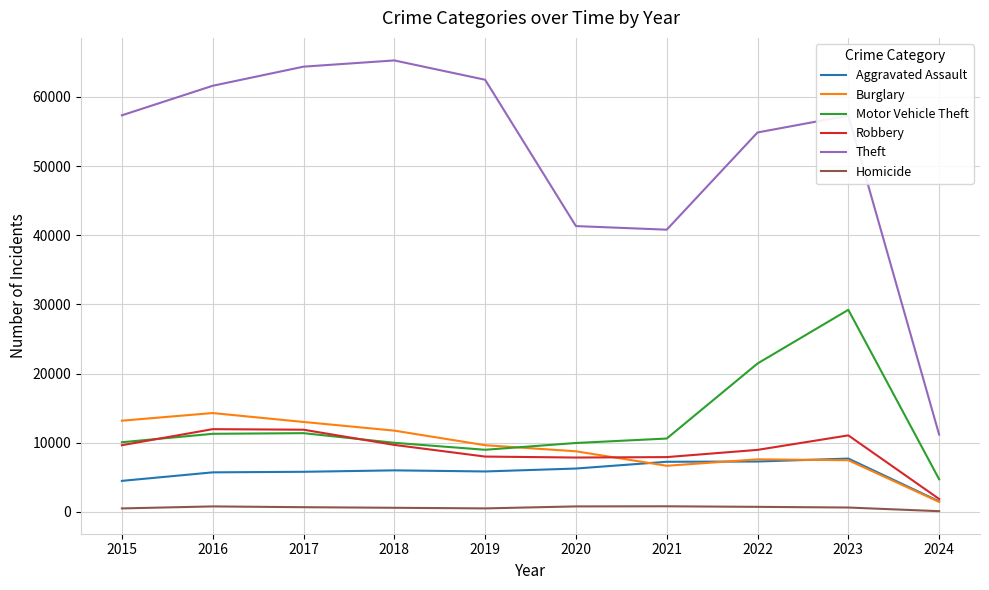

At which label does Motor Vehicle Theft reach its peak?

2023